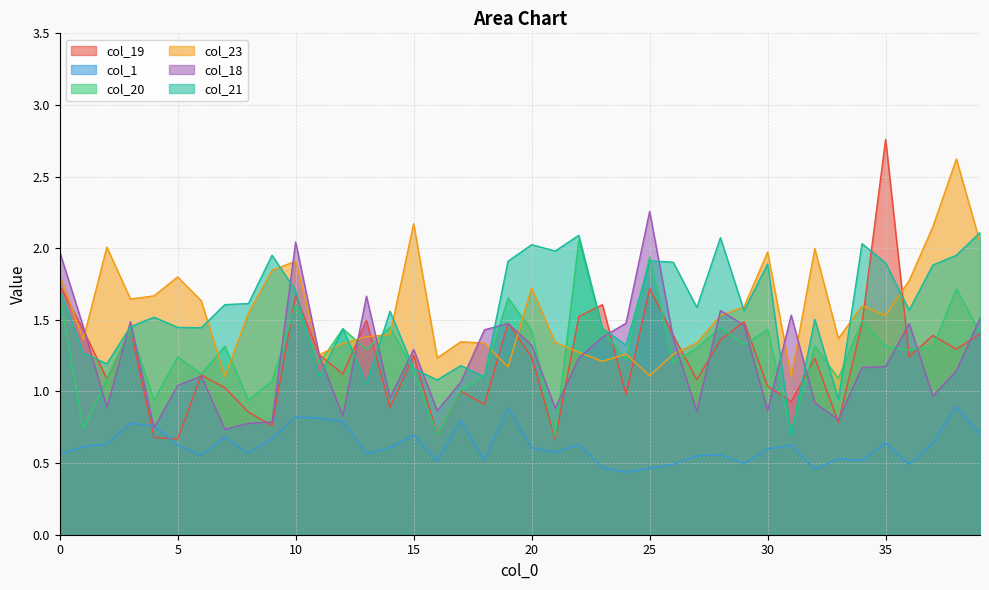

Reading right to left, list all the values displayed in this chart.

col_19: 39=1.4	38=1.3	37=1.4	36=1.2	35=2.8	34=1.5	33=0.8	32=1.2	31=0.9	30=1.0	29=1.5	28=1.4	27=1.1	26=1.4	25=1.7	24=1.0	23=1.6	22=1.5	21=0.7	20=1.2	19=1.5	18=0.9	17=1.0	16=0.7	15=1.3	14=0.9	13=1.5	12=1.1	11=1.3	10=1.7	9=0.8	8=0.9	7=1.0	6=1.1	5=0.7	4=0.7	3=1.4	2=1.1	1=1.4	0=1.7
col_1: 39=0.7	38=0.9	37=0.6	36=0.5	35=0.6	34=0.5	33=0.5	32=0.5	31=0.6	30=0.6	29=0.5	28=0.6	27=0.6	26=0.5	25=0.5	24=0.4	23=0.5	22=0.6	21=0.6	20=0.6	19=0.9	18=0.5	17=0.8	16=0.5	15=0.7	14=0.6	13=0.6	12=0.8	11=0.8	10=0.8	9=0.7	8=0.6	7=0.7	6=0.6	5=0.6	4=0.8	3=0.8	2=0.6	1=0.6	0=0.6
col_20: 39=1.4	38=1.7	37=1.3	36=1.3	35=1.3	34=1.5	33=1.1	32=1.3	31=0.7	30=1.4	29=1.3	28=1.4	27=1.3	26=1.2	25=1.9	24=1.2	23=1.4	22=2.1	21=0.7	20=1.4	19=1.7	18=1.1	17=1.0	16=0.7	15=1.1	14=1.4	13=1.3	12=1.4	11=1.2	10=1.6	9=1.1	8=0.9	7=1.3	6=1.1	5=1.2	4=0.9	3=1.4	2=1.1	1=0.7	0=1.7
col_23: 39=2.0	38=2.6	37=2.1	36=1.8	35=1.5	34=1.6	33=1.4	32=2.0	31=1.1	30=2.0	29=1.6	28=1.5	27=1.3	26=1.3	25=1.1	24=1.3	23=1.2	22=1.3	21=1.3	20=1.7	19=1.2	18=1.3	17=1.3	16=1.2	15=2.2	14=1.4	13=1.4	12=1.3	11=1.3	10=1.9	9=1.8	8=1.5	7=1.1	6=1.6	5=1.8	4=1.7	3=1.6	2=2.0	1=1.4	0=1.8
col_18: 39=1.5	38=1.1	37=1.0	36=1.5	35=1.2	34=1.2	33=0.8	32=0.9	31=1.5	30=0.9	29=1.5	28=1.6	27=0.9	26=1.4	25=2.3	24=1.5	23=1.4	22=1.2	21=0.9	20=1.3	19=1.5	18=1.4	17=1.1	16=0.9	15=1.3	14=1.0	13=1.7	12=0.8	11=1.3	10=2.0	9=0.8	8=0.8	7=0.7	6=1.1	5=1.0	4=0.7	3=1.5	2=0.9	1=1.5	0=2.0
col_21: 39=2.1	38=2.0	37=1.9	36=1.6	35=1.9	34=2.0	33=0.9	32=1.5	31=0.7	30=1.9	29=1.6	28=2.1	27=1.6	26=1.9	25=1.9	24=1.3	23=1.4	22=2.1	21=2.0	20=2.0	19=1.9	18=1.1	17=1.2	16=1.1	15=1.2	14=1.6	13=1.1	12=1.4	11=1.1	10=1.7	9=2.0	8=1.6	7=1.6	6=1.4	5=1.4	4=1.5	3=1.5	2=1.2	1=1.3	0=1.7